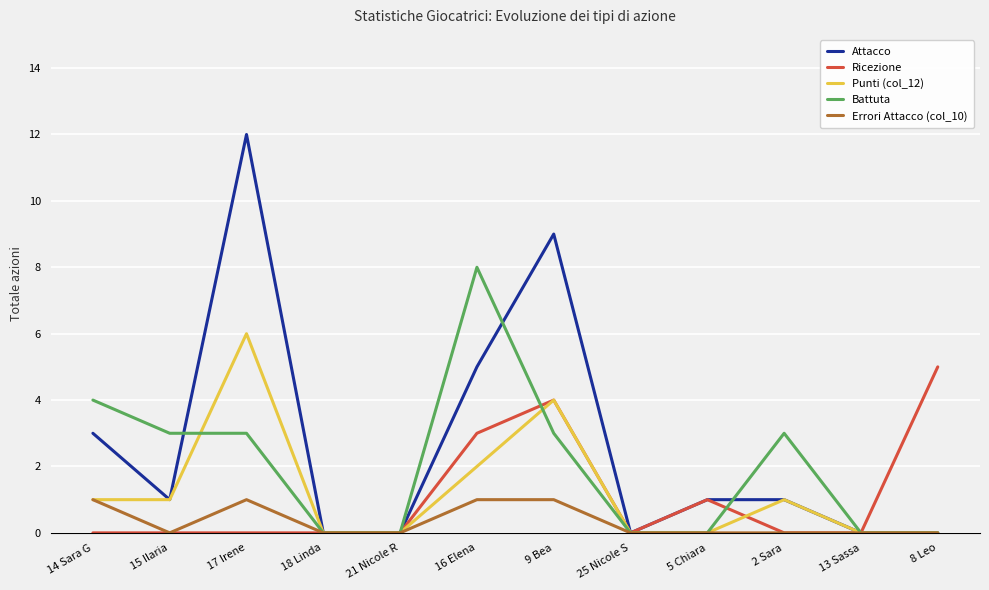

Rank the series by their maximum value, from lowest to highest.

Errori Attacco (col_10), Ricezione, Punti (col_12), Battuta, Attacco